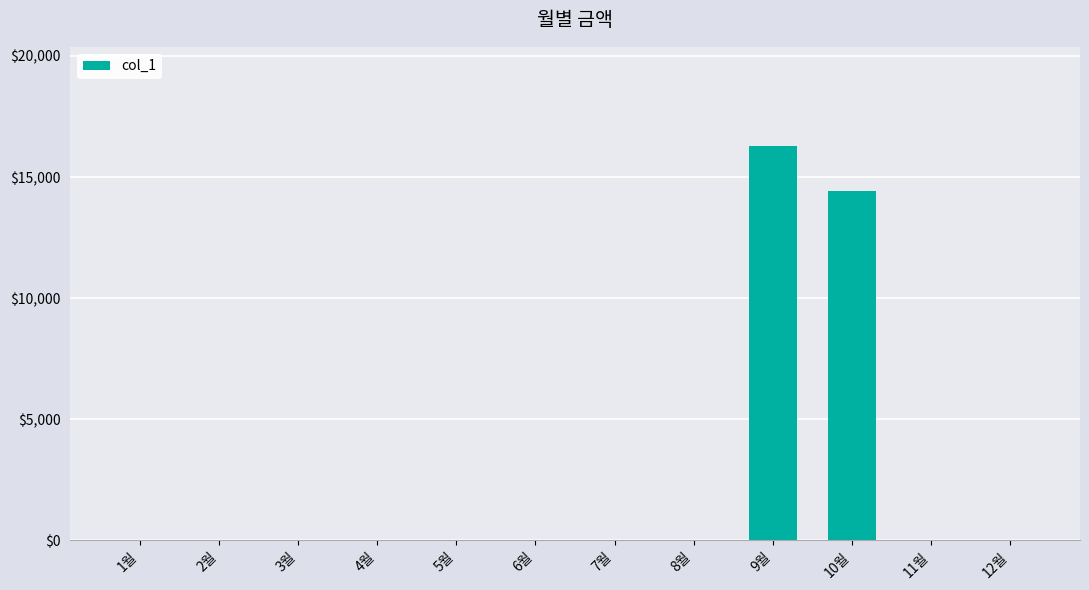

Reading left to right, extract all data points from this chart.

1월=0	2월=0	3월=0	4월=0	5월=0	6월=0	7월=0	8월=0	9월=16300	10월=14410	11월=0	12월=0